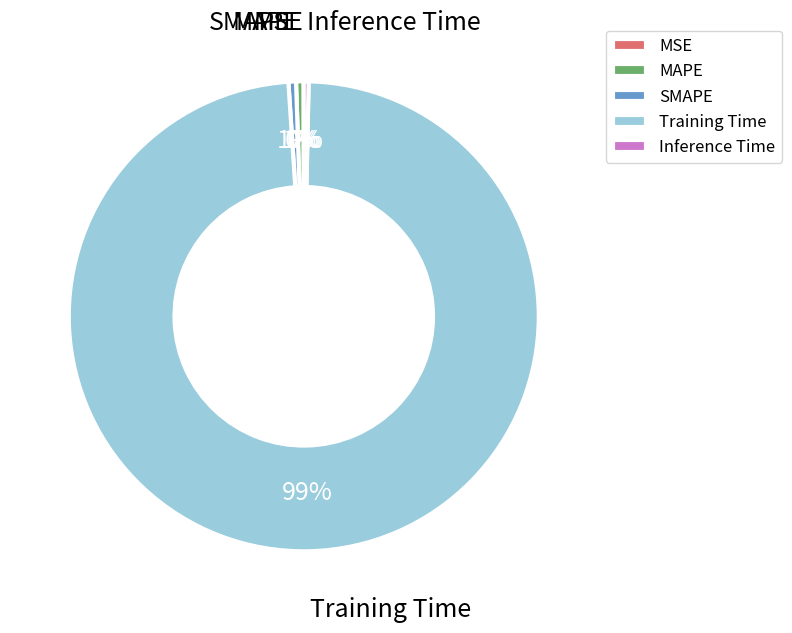

The MAPE slice represents 11% of the pie. True or false?

False